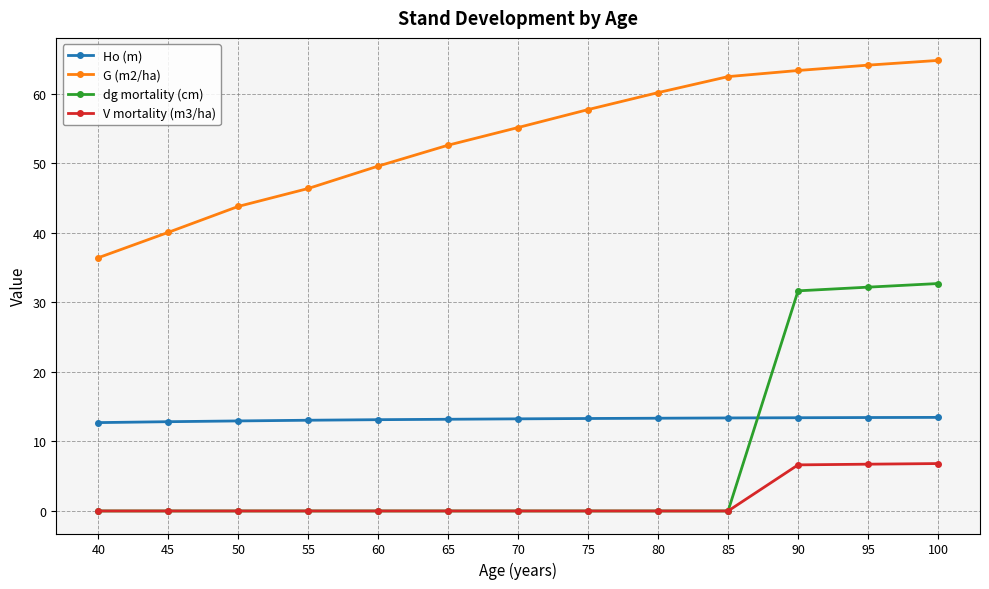

At how many categories does at least one series exceed 25?

13